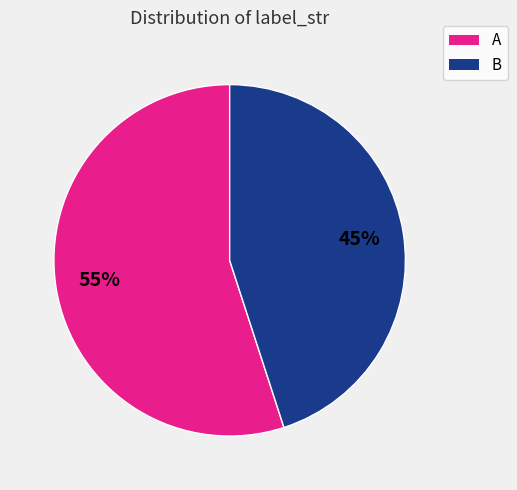

Between A and B, which is larger?

A